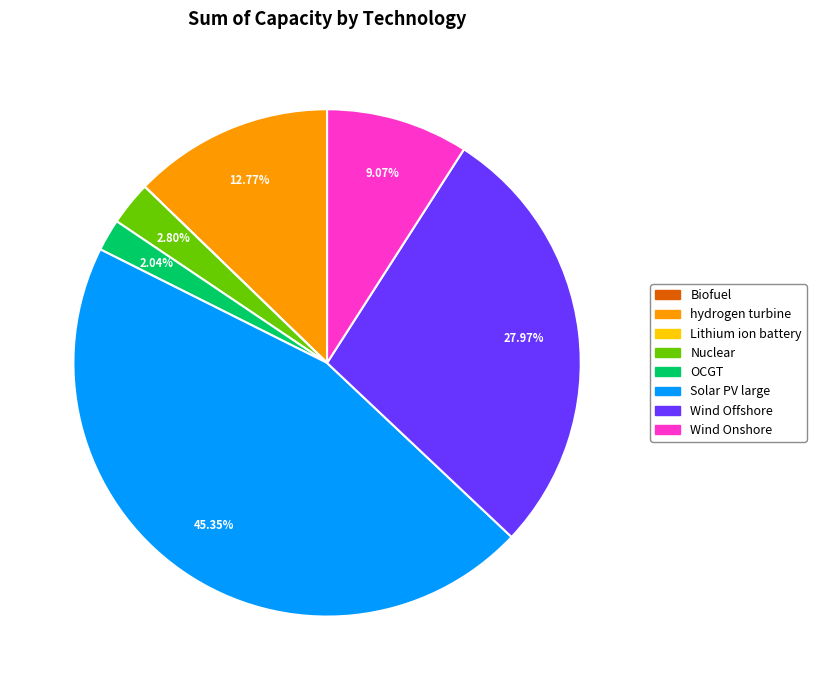

Which has a higher value, Solar PV large or Wind Offshore?

Solar PV large